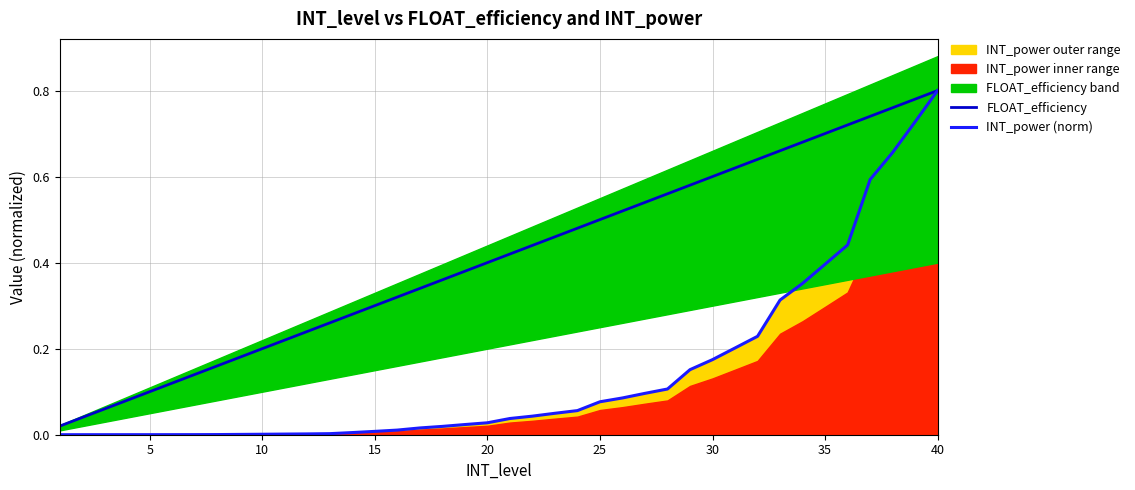

Which category has the highest value in the INT_power (norm) series?

40